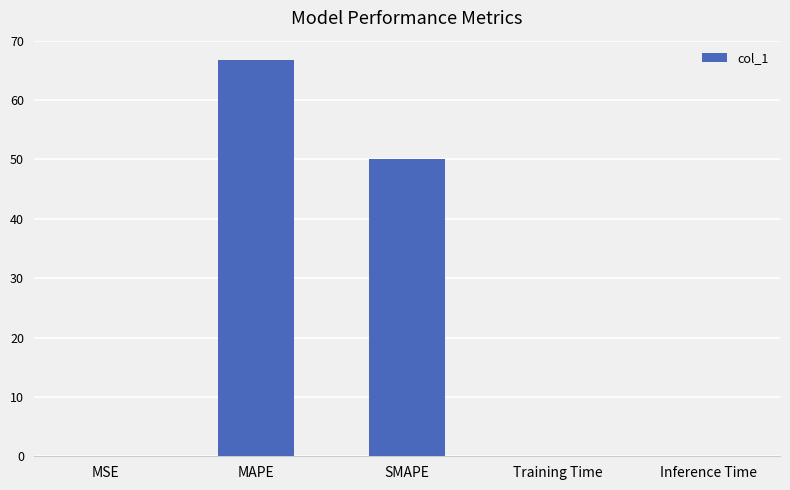

Count the number of data series in this chart.

1